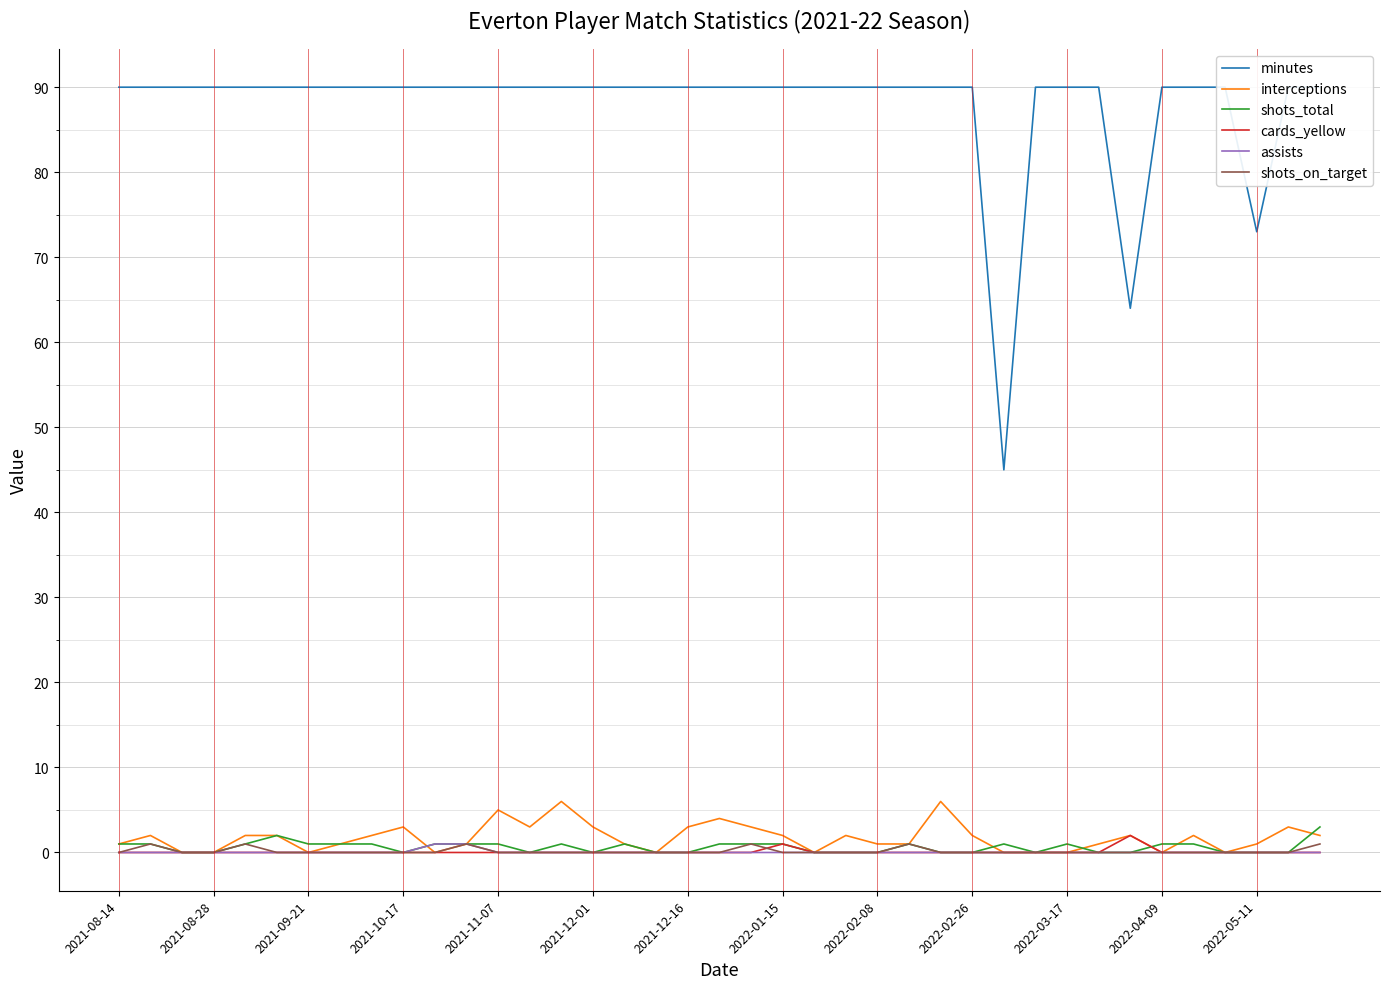

True or false: shots_total and minutes cross at least once.

False